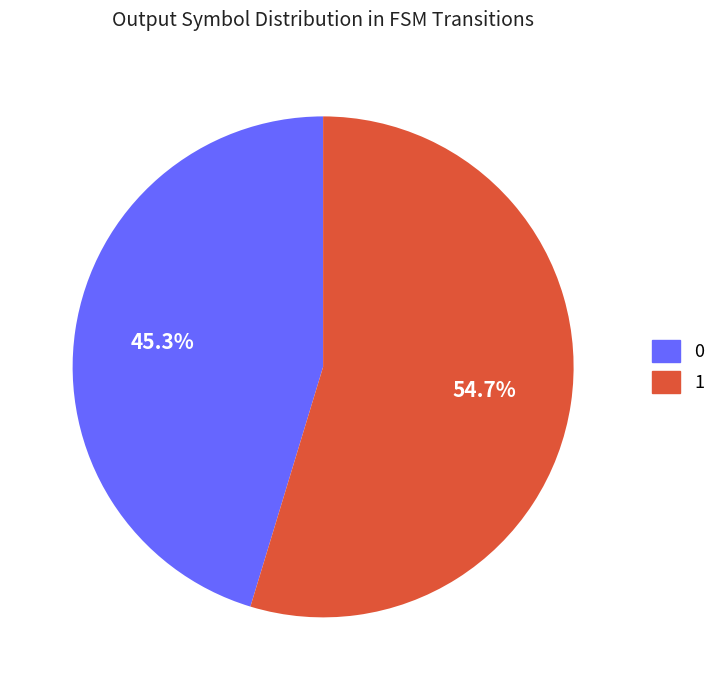

Count the number of slices in the pie.

2